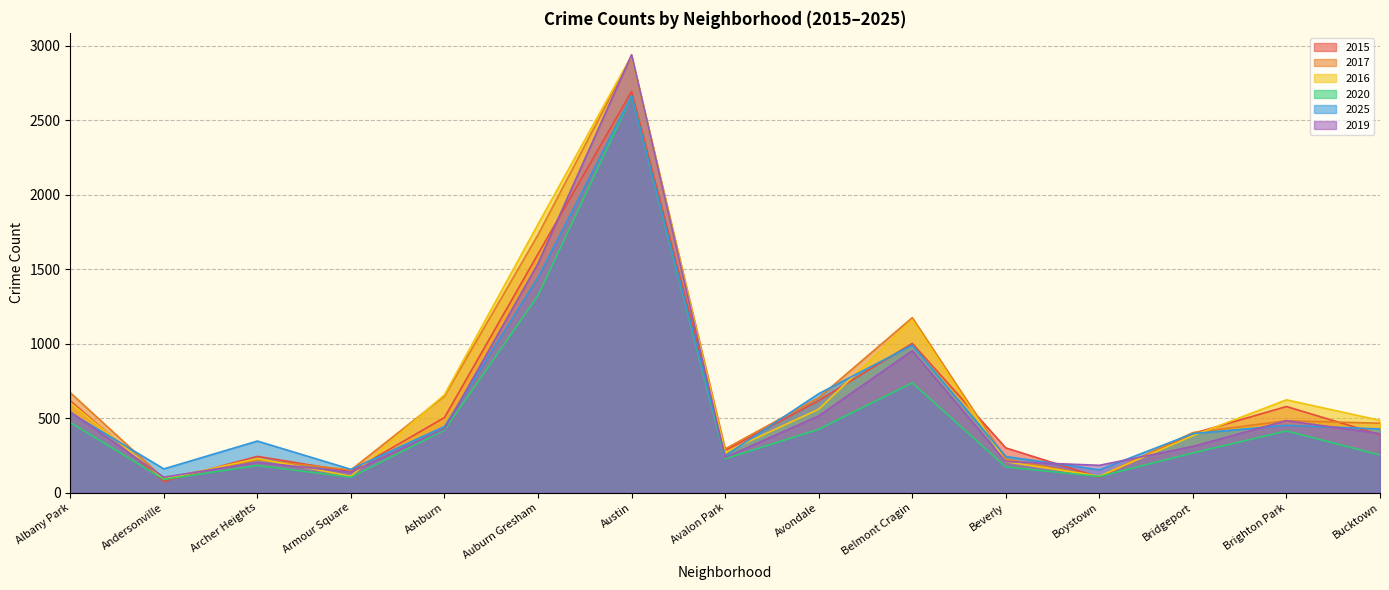

Is the value of 2017 at Beverly greater than the value of 2020 at Belmont Cragin?

No